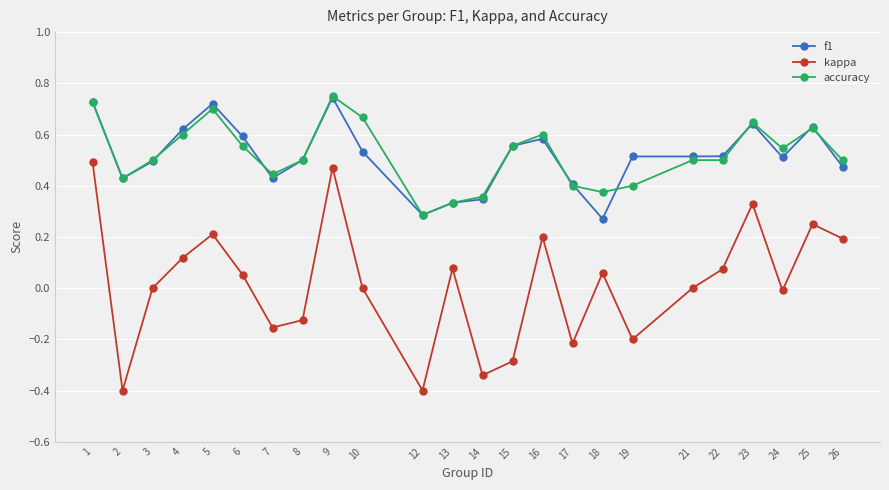

Rank the series at 18 from lowest to highest value.

kappa, f1, accuracy